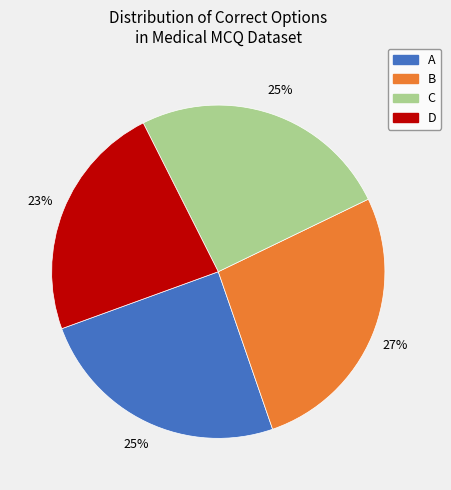

Between C and B, which is larger?

B